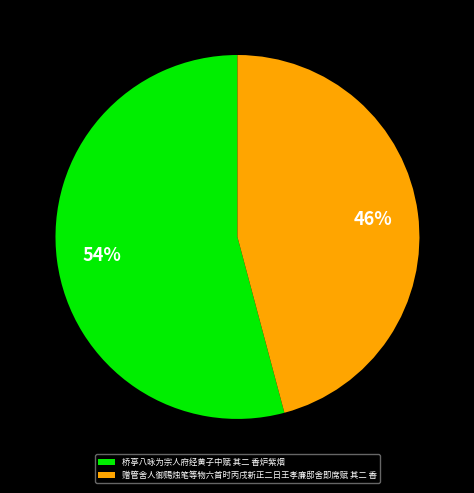

Count the number of slices in the pie.

2